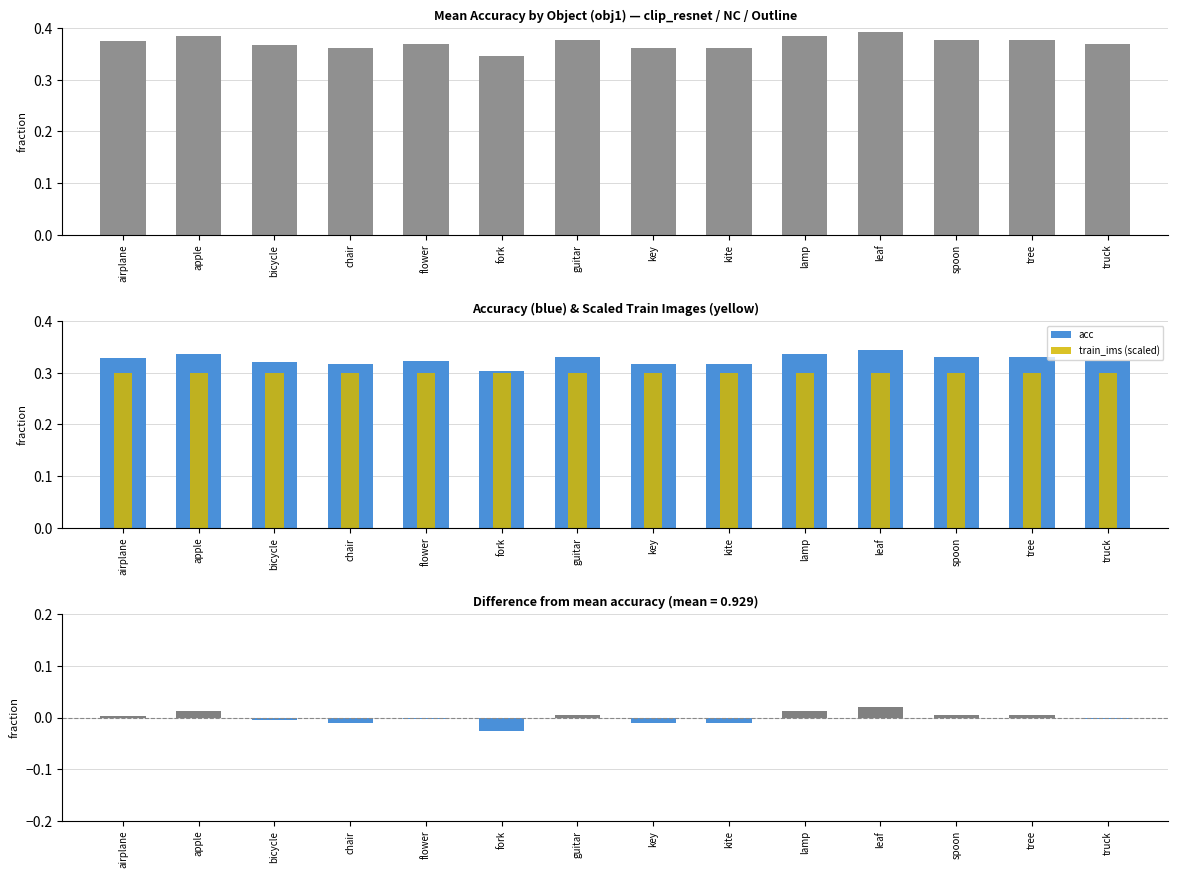

Where is train_ims (scaled) nearest to the value 0?

airplane